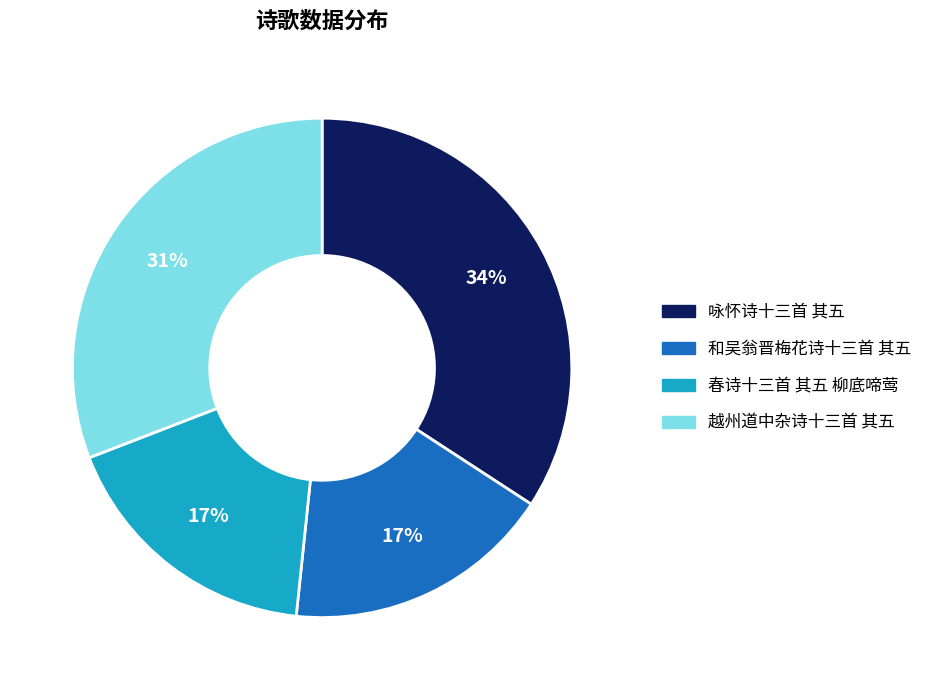

How many slices are in this pie chart?

4